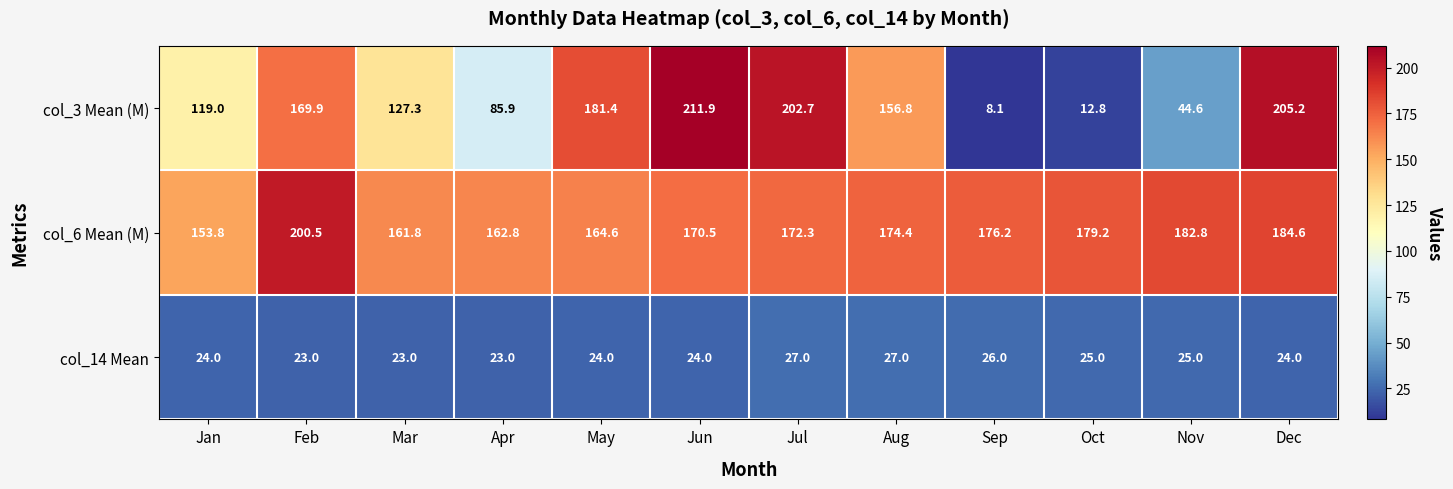

List the series in order of their peak value, lowest first.

col_14 Mean, col_6 Mean (M), col_3 Mean (M)